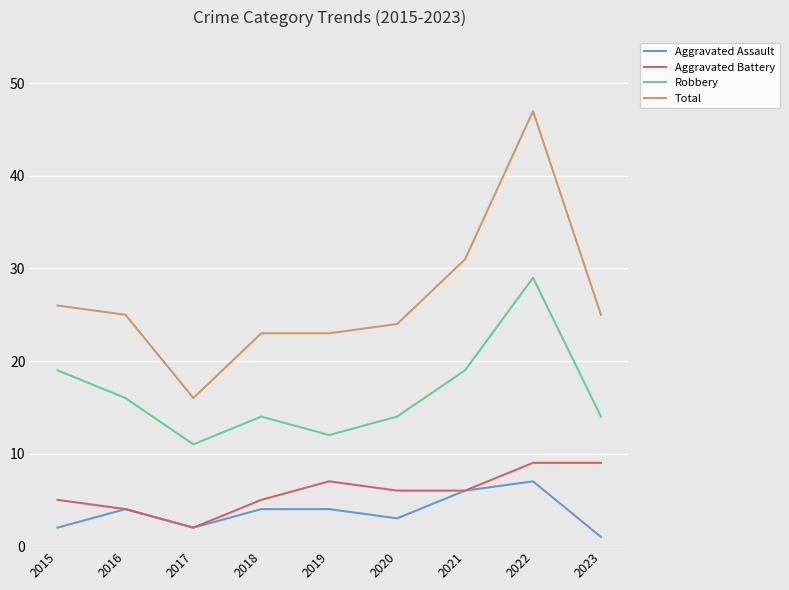

Is this an area chart (filled region under the line)?

No